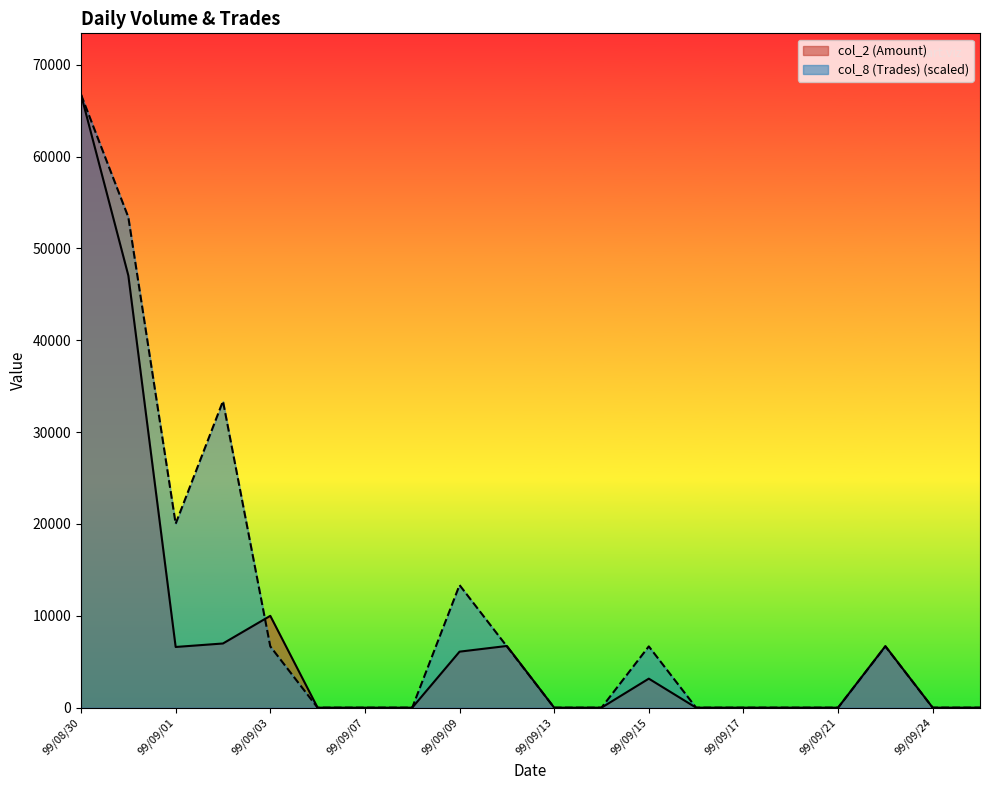

Reading left to right, list all the values displayed in this chart.

col_2 (Amount): 99/08/30=66750	99/08/31=47050	99/09/01=6610	99/09/02=6990	99/09/03=10000	99/09/06=0	99/09/07=0	99/09/08=0	99/09/09=6100	99/09/10=6720	99/09/13=0	99/09/14=0	99/09/15=3160	99/09/16=0	99/09/17=0	99/09/20=0	99/09/21=0	99/09/23=6700	99/09/24=0	99/09/27=0
col_8 (Trades): 99/08/30=66750	99/08/31=53400	99/09/01=20025	99/09/02=33375	99/09/03=6675	99/09/06=0	99/09/07=0	99/09/08=0	99/09/09=13350	99/09/10=6675	99/09/13=0	99/09/14=0	99/09/15=6675	99/09/16=0	99/09/17=0	99/09/20=0	99/09/21=0	99/09/23=6675	99/09/24=0	99/09/27=0